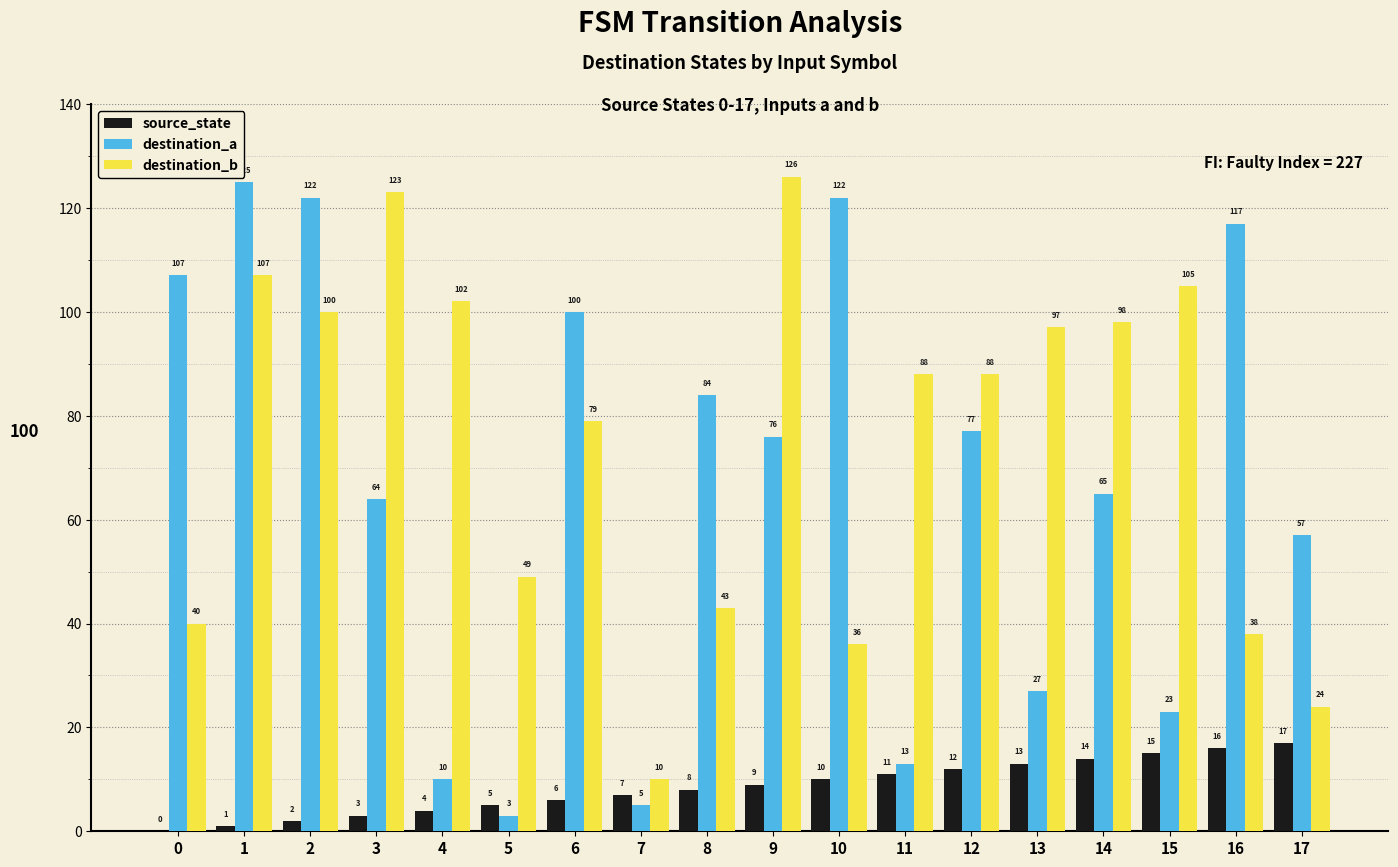

Reading left to right, what are all the values shown in this chart?

source_state: 0	1	2	3	4	5	6	7	8	9	10	11	12	13	14	15	16	17
destination_a: 107	125	122	64	10	3	100	5	84	76	122	13	77	27	65	23	117	57
destination_b: 40	107	100	123	102	49	79	10	43	126	36	88	88	97	98	105	38	24